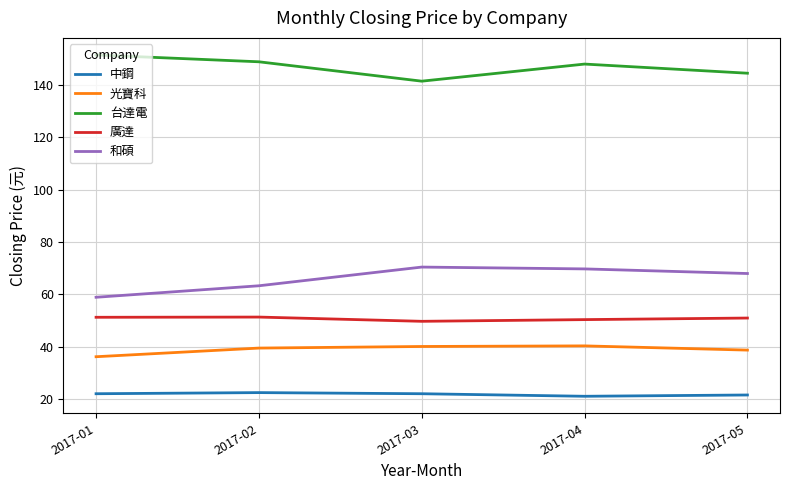

Rank the series at 2017-05 from lowest to highest value.

中鋼, 光寶科, 廣達, 和碩, 台達電